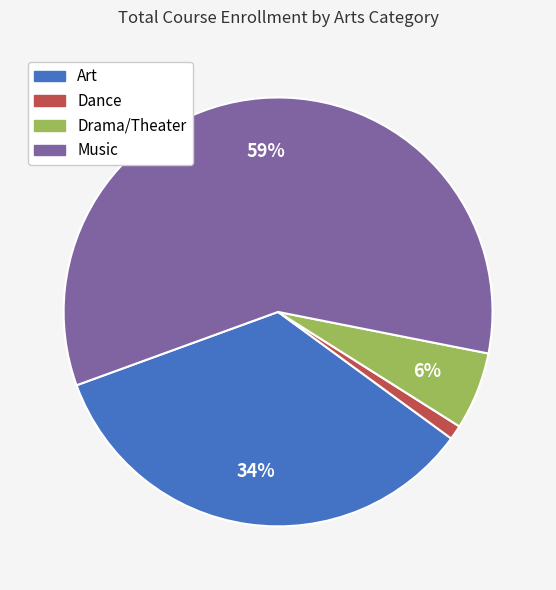

Combined, do Dance and Drama/Theater account for over 50%?

No